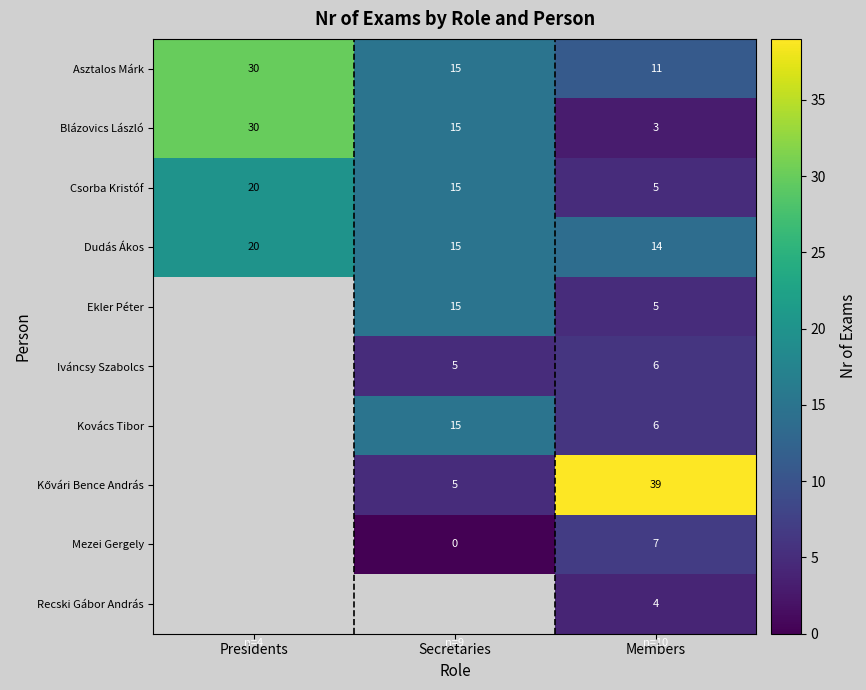

At how many categories does at least one series exceed 0?

3